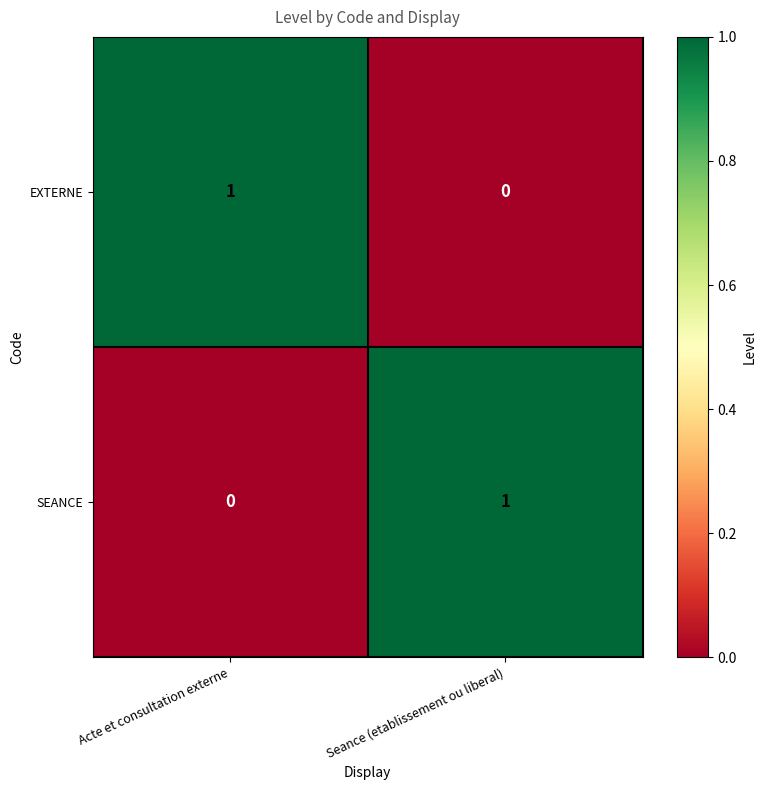

At Acte et consultation externe, list the series in order from largest to smallest.

EXTERNE, SEANCE